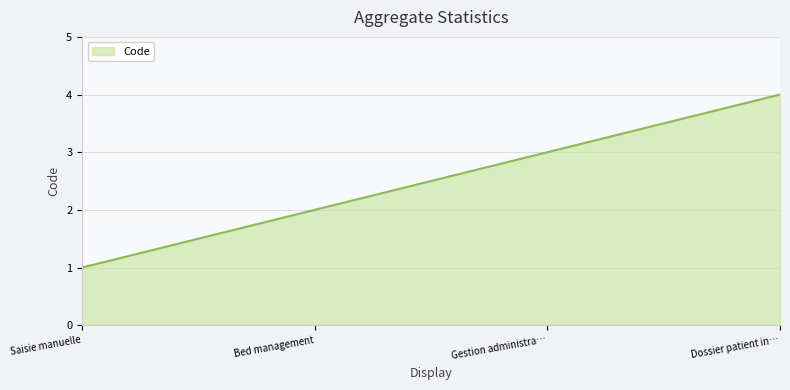

True or false: the data shows 2 at Dossier patient in….

False